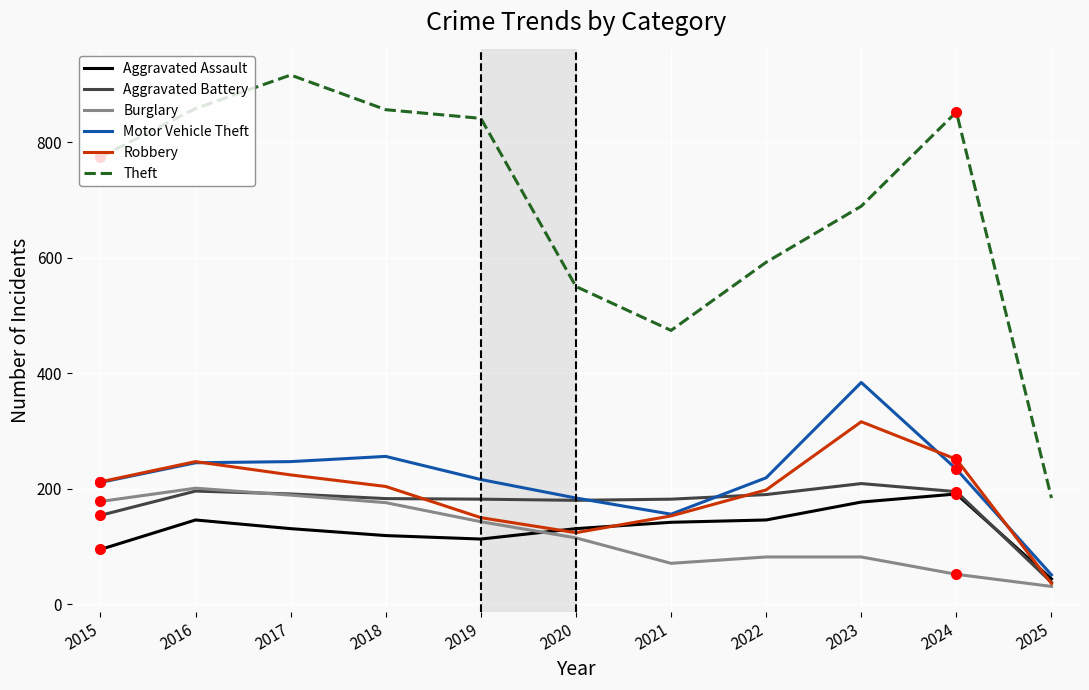

True or false: Theft has a value of 592 at 2022.

True